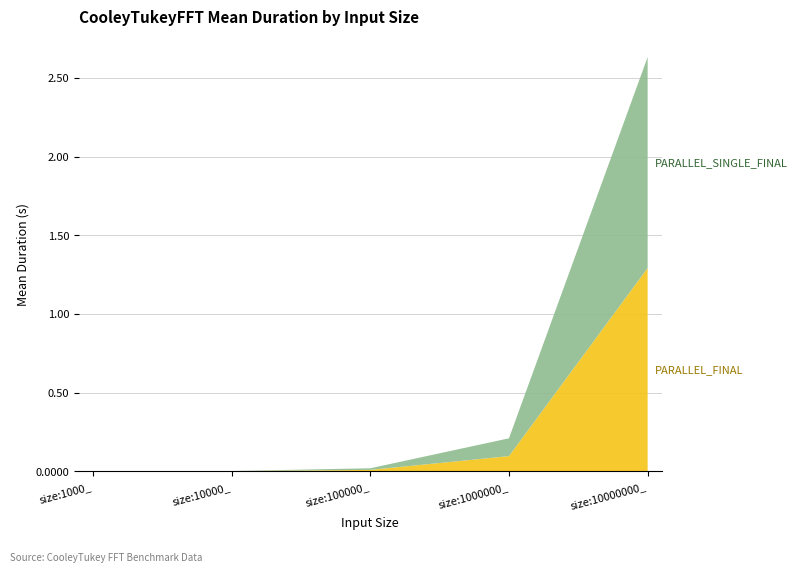

Reading left to right, transcribe all the data shown in this chart.

PARALLEL_FINAL: 0.0	0.0	0.0	0.1	1.3
PARALLEL_SINGLE_FINAL: 0.0	0.0	0.0	0.1	1.3